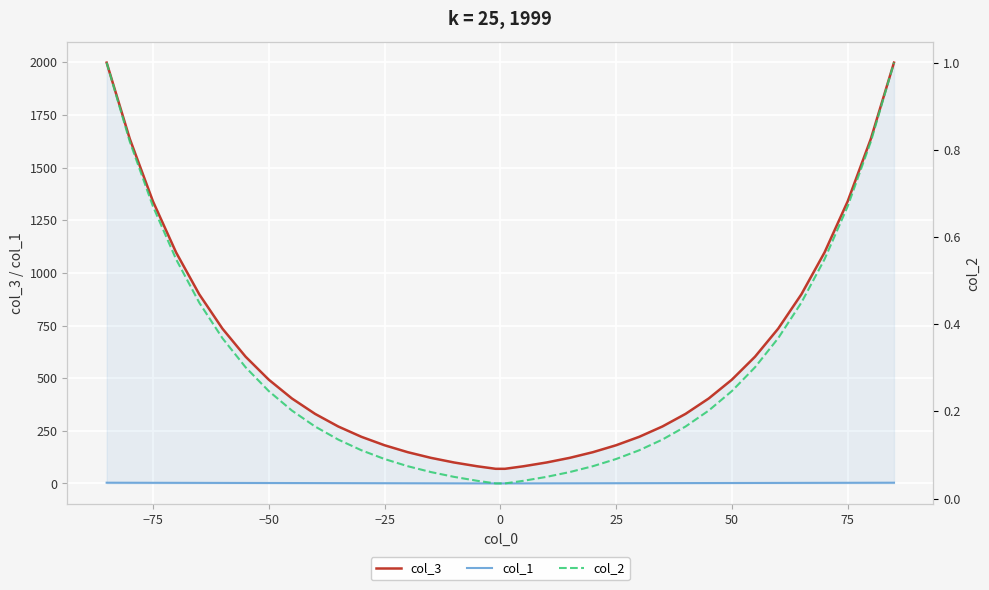

What is the minimum value for col_3?

69.4